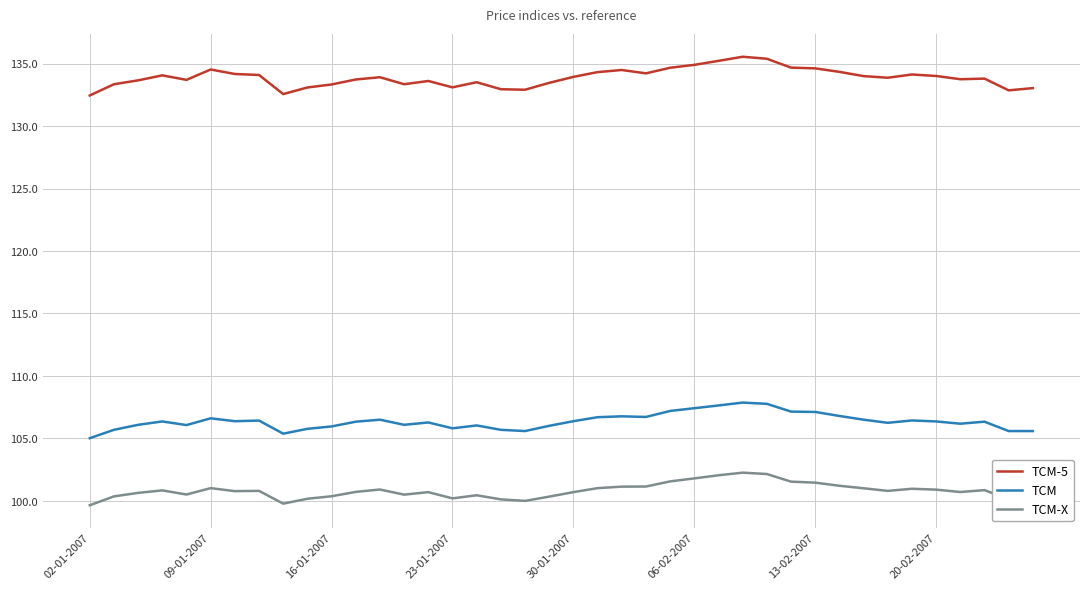

What is the difference between the maximum and minimum values in the TCM-5 series?

3.1